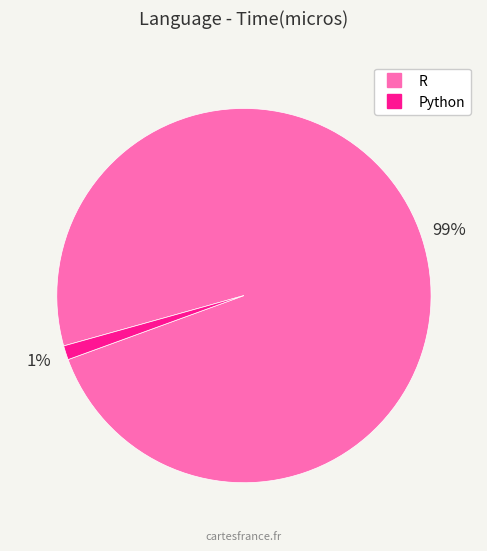

Do Python and R together represent more than half of the pie?

Yes